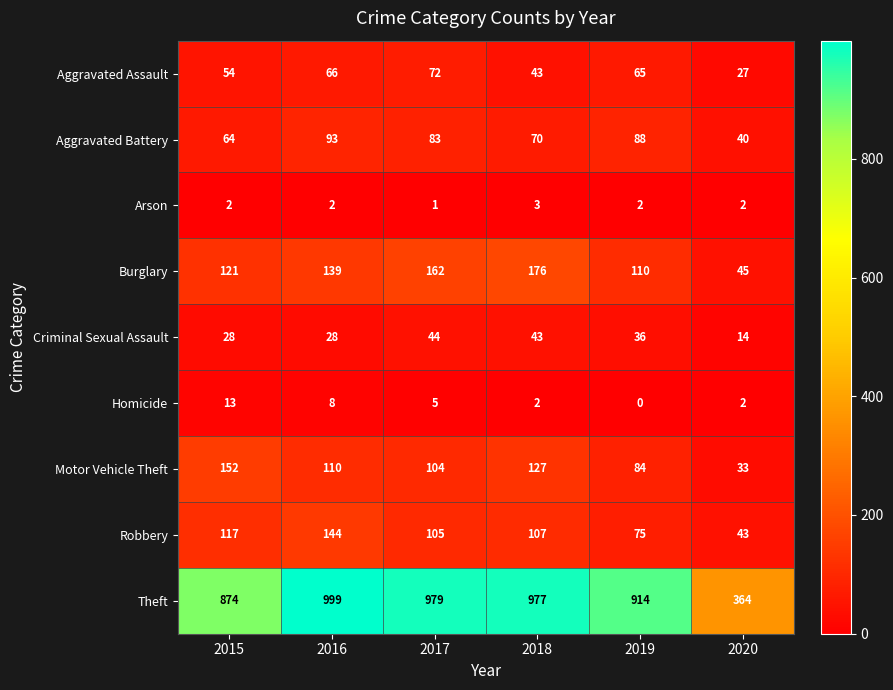

The value of Aggravated Assault at 2020 is 27. True or false?

True